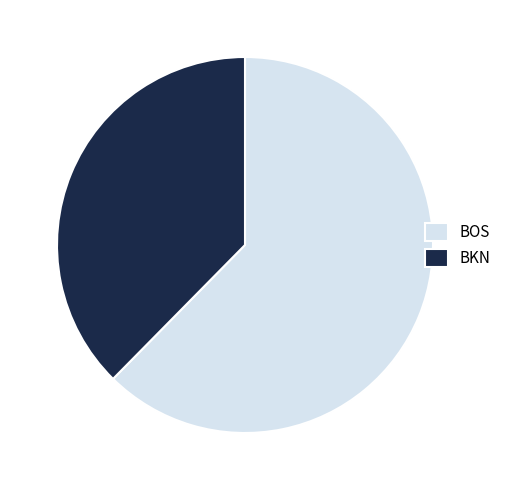

Which slice is the smallest?

BKN